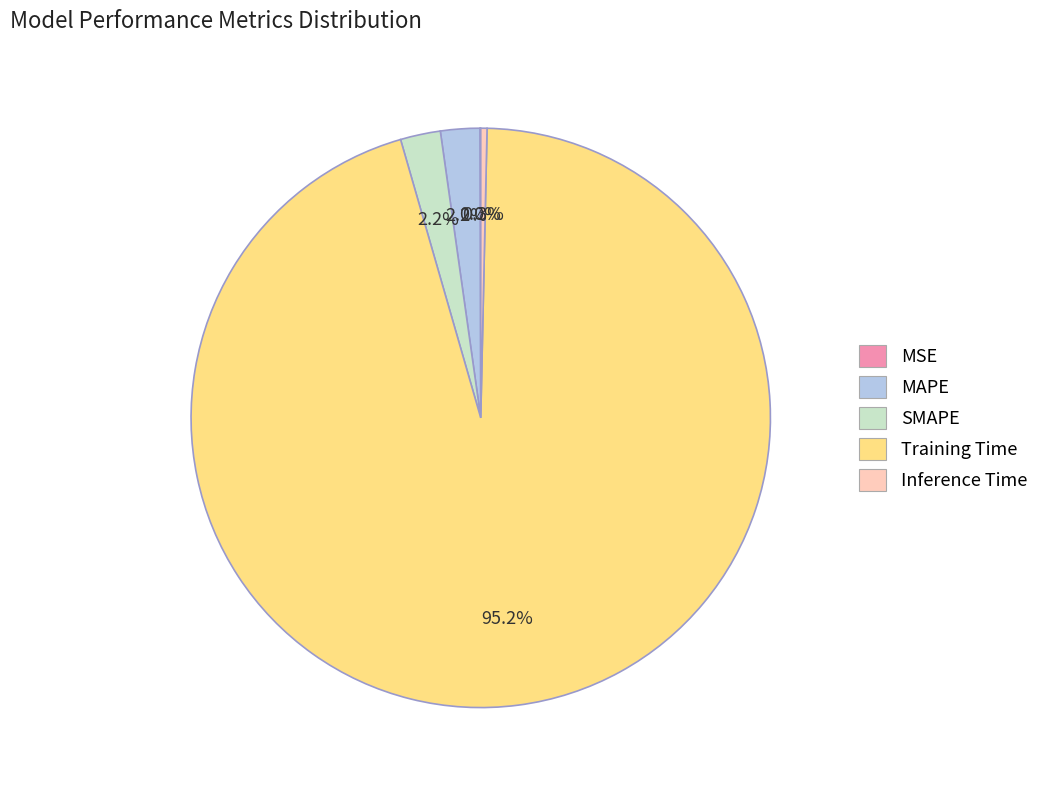

To the nearest percent, what is the average slice percentage?

20%